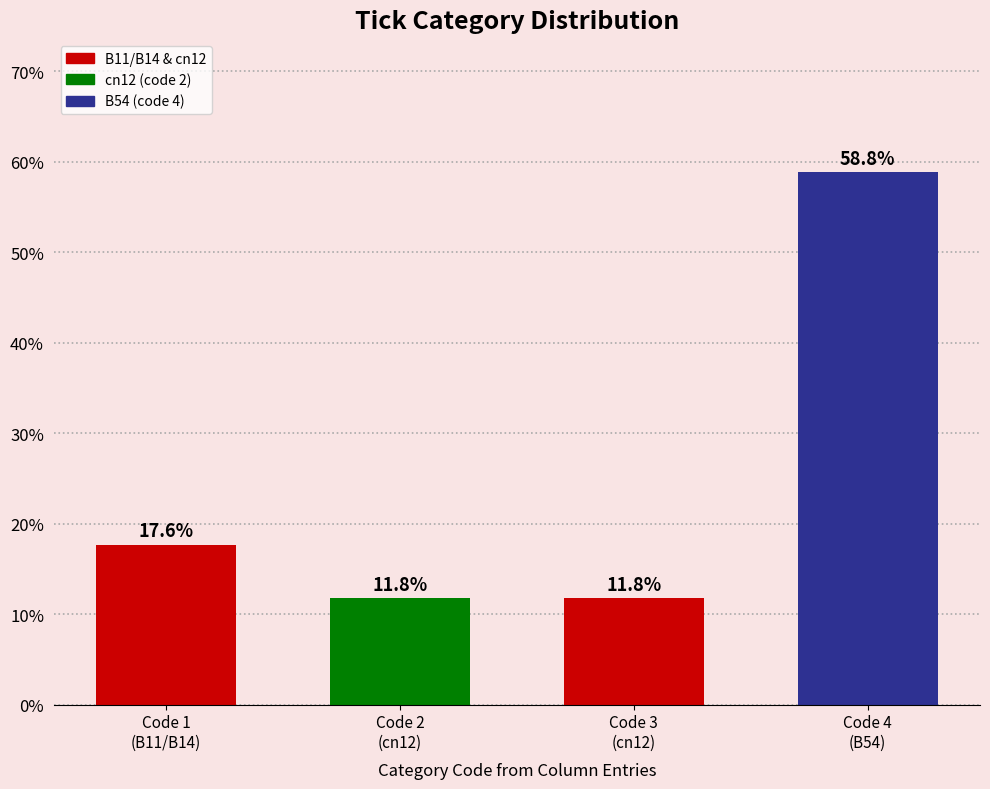

Reading left to right, what are all the values shown in this chart?

17.6	11.8	11.8	58.8